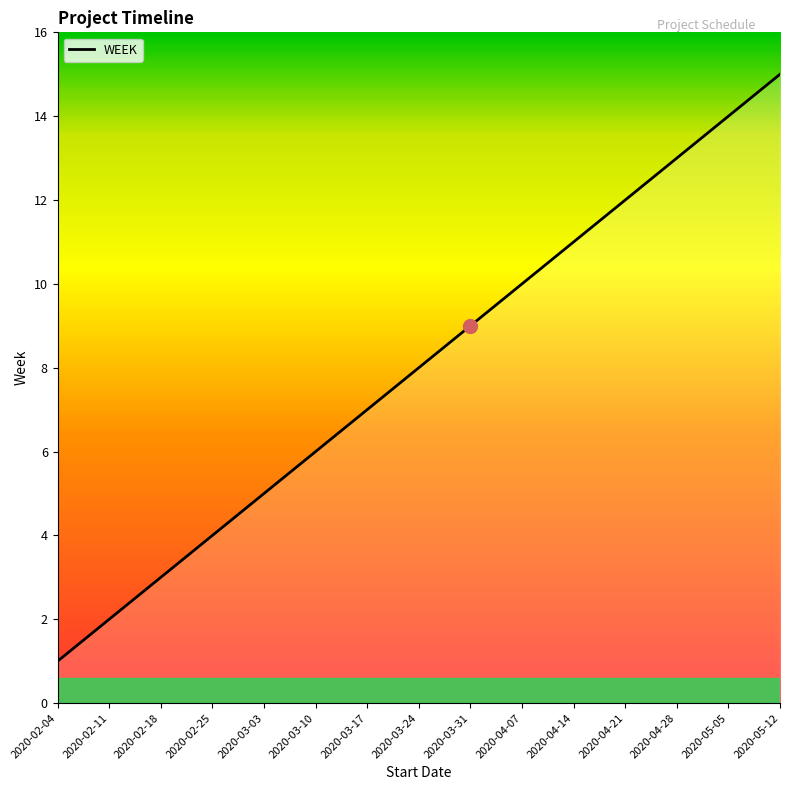

List the labels in order of value, smallest first.

2020-02-04, 2020-02-11, 2020-02-18, 2020-02-25, 2020-03-03, 2020-03-10, 2020-03-17, 2020-03-24, 2020-03-31, 2020-04-07, 2020-04-14, 2020-04-21, 2020-04-28, 2020-05-05, 2020-05-12